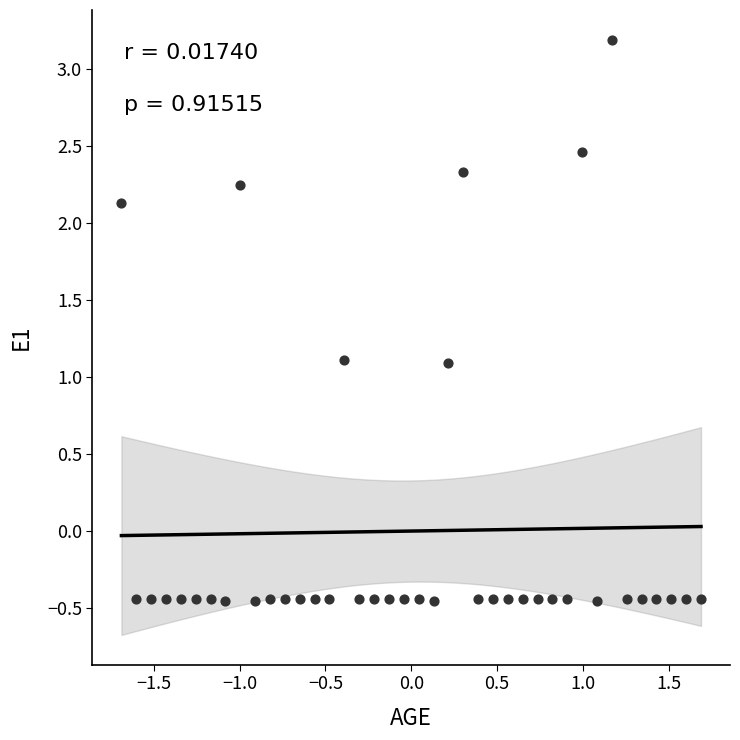

What is the range of Y values (max minus min)?

3.6